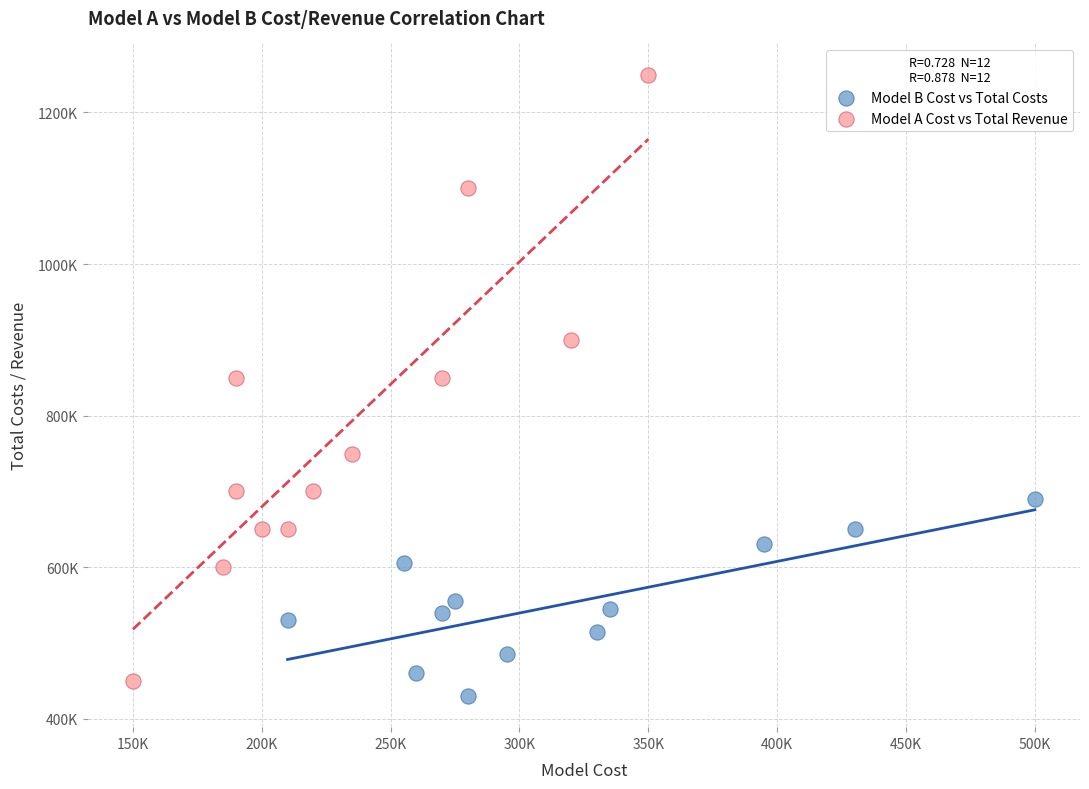

What are all the series names shown in the legend?

Model B Cost vs Total Costs, Model A Cost vs Total Revenue